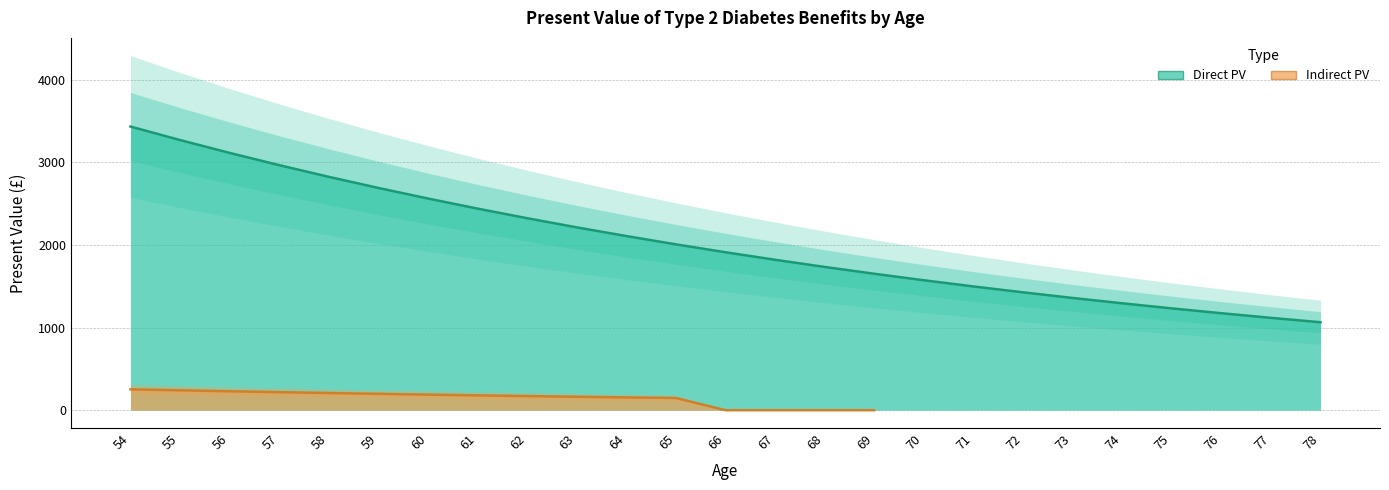

The value at 58 is 735.2. True or false?

False